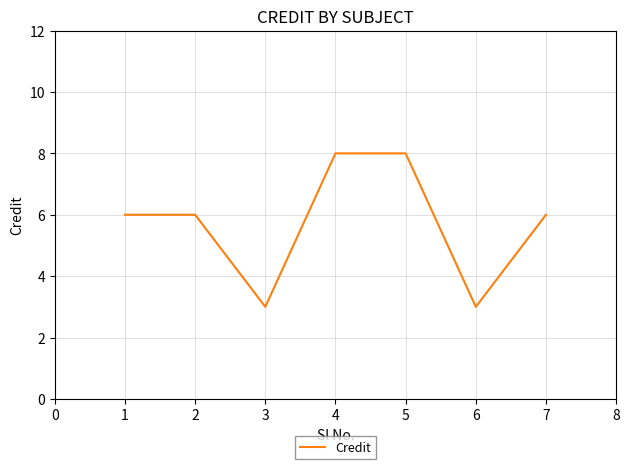

What is the change in value from 1 to 5?

+2